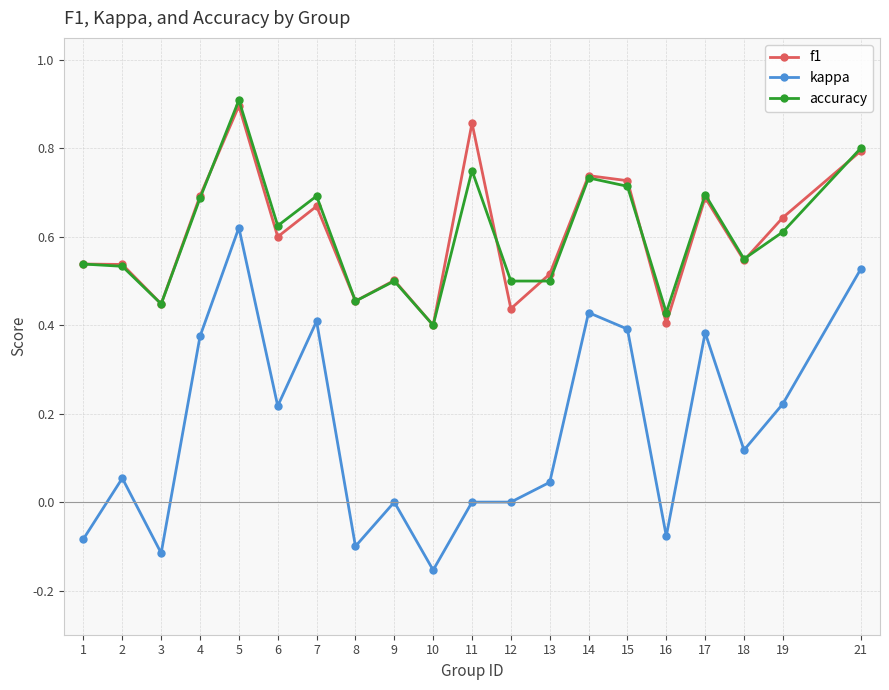

At which category does kappa reach its first local peak?

2